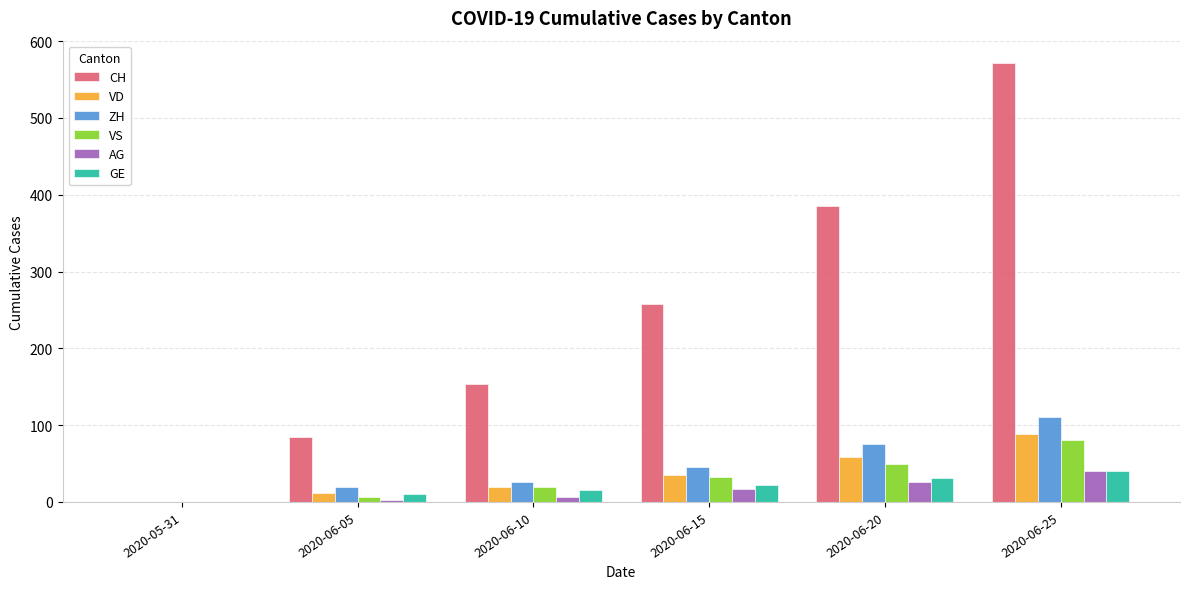

Which series has the widest spread of values?

CH